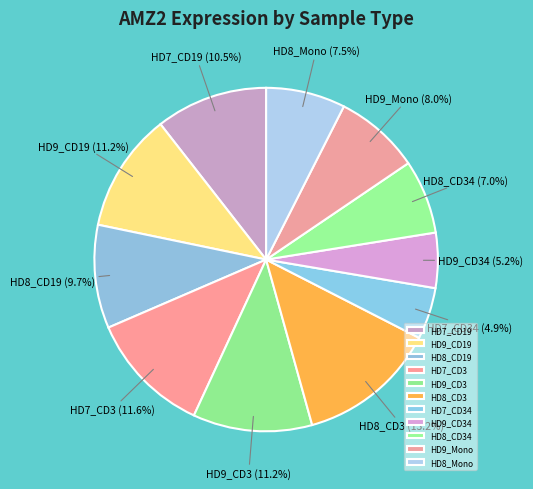

What percentage is the HD9_CD19 slice, to the nearest percent?

11%